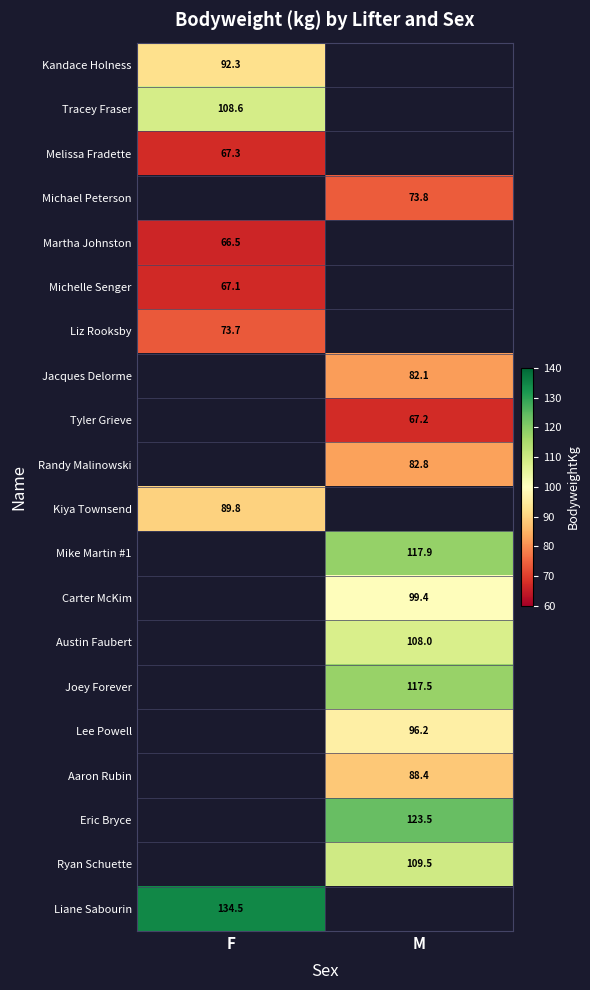

The Randy Malinowski series shows 135.7 at M. True or false?

False